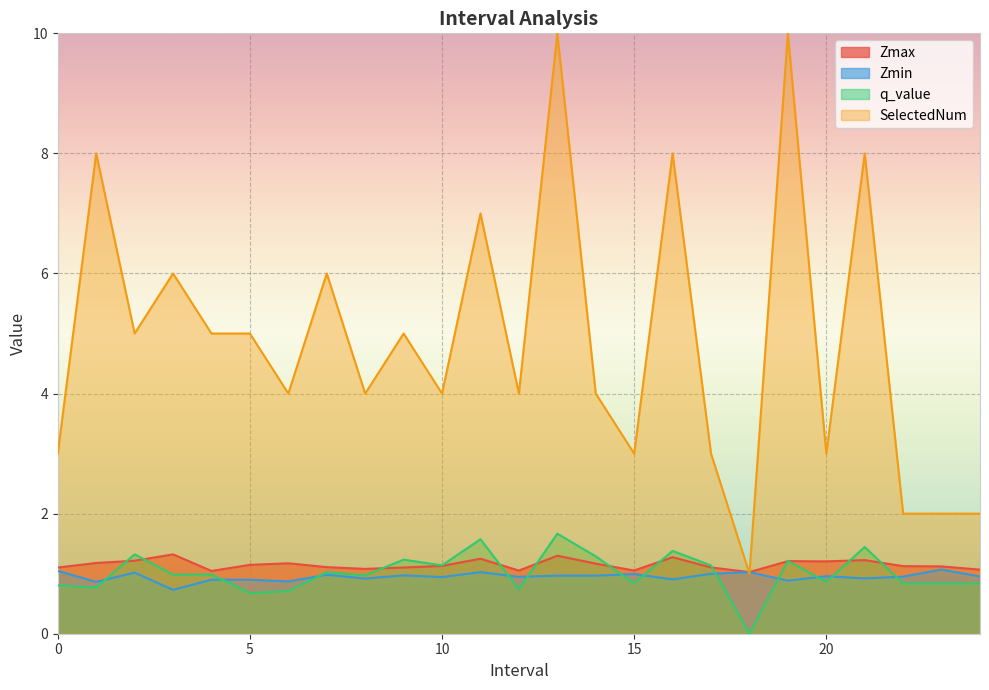

What is the spread (max minus min) of values at 5?

4.3